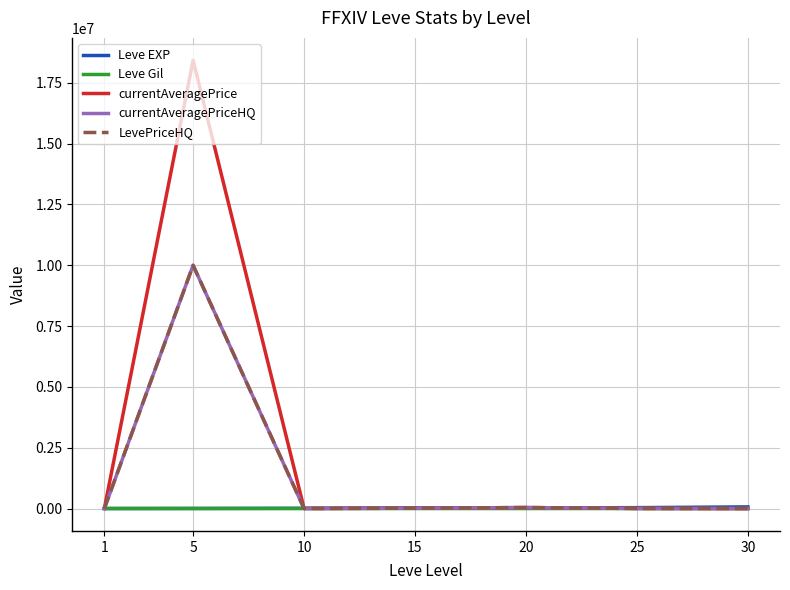

Does the chart display data point markers on the line(s)?

No